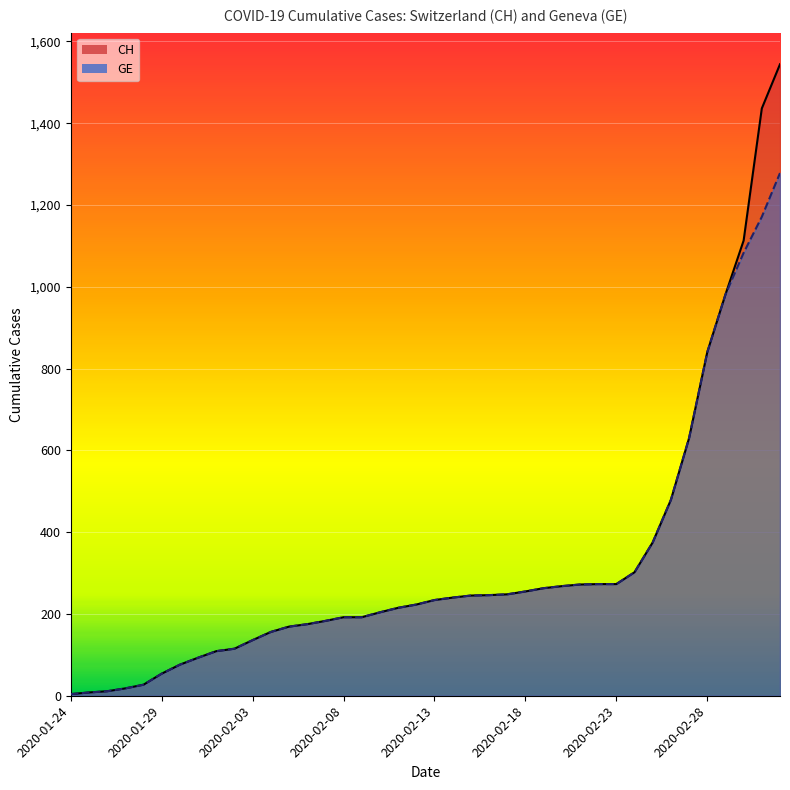

What are all the series names shown in the legend?

CH, GE